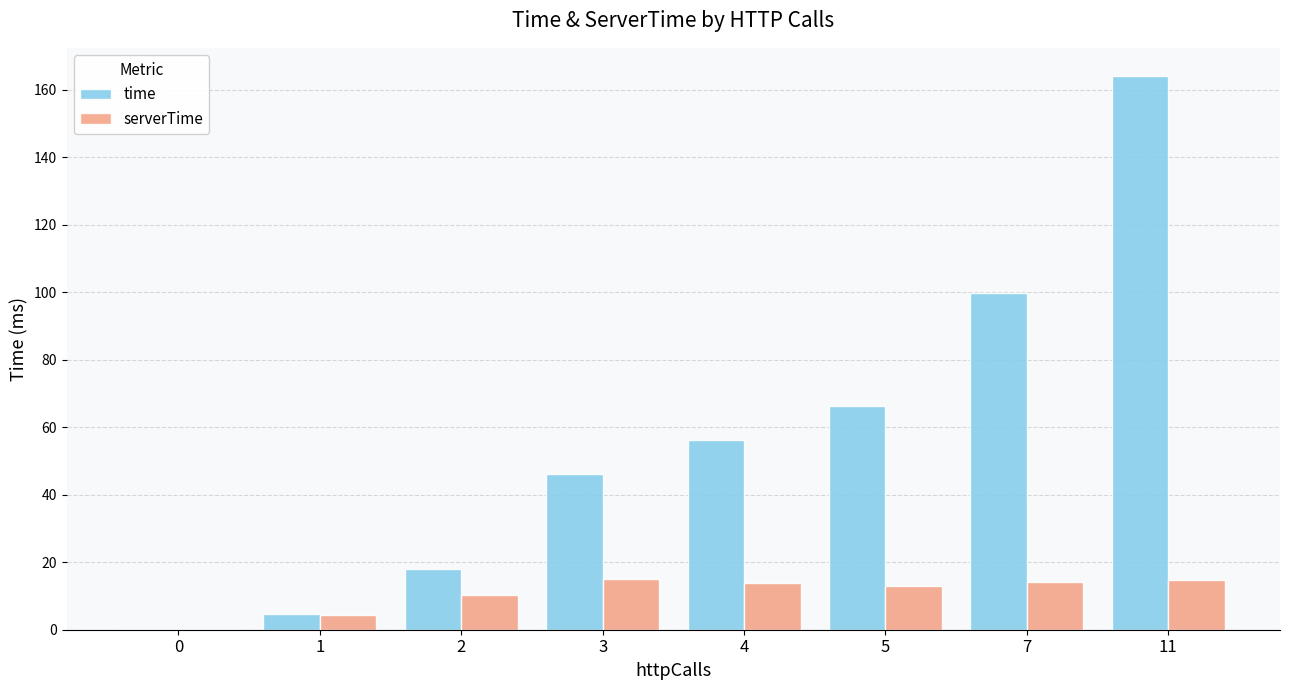

Is the value of time at 3 greater than the value of serverTime at 7?

Yes